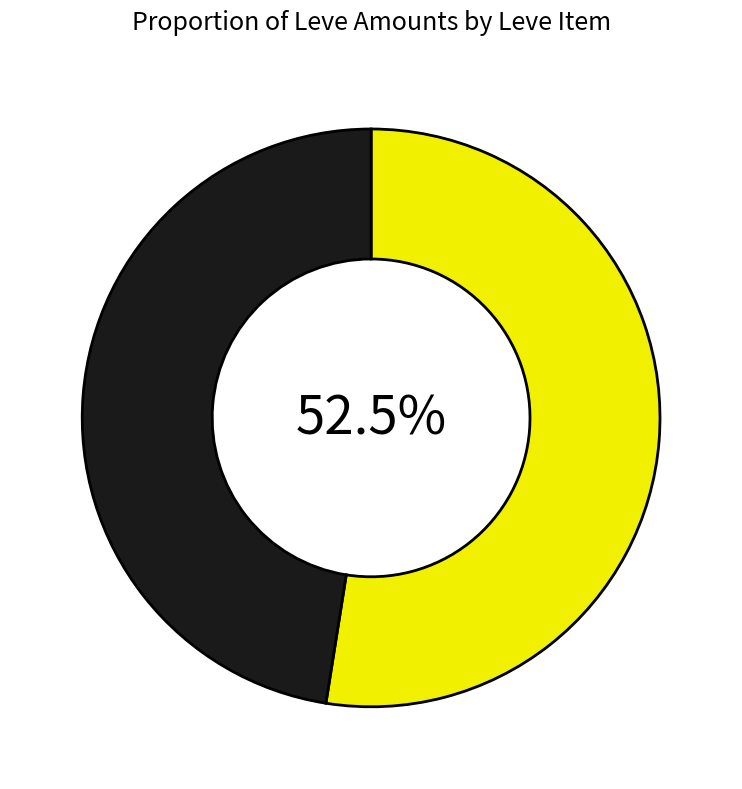

Is there any slice that represents more than half of the pie?

Yes